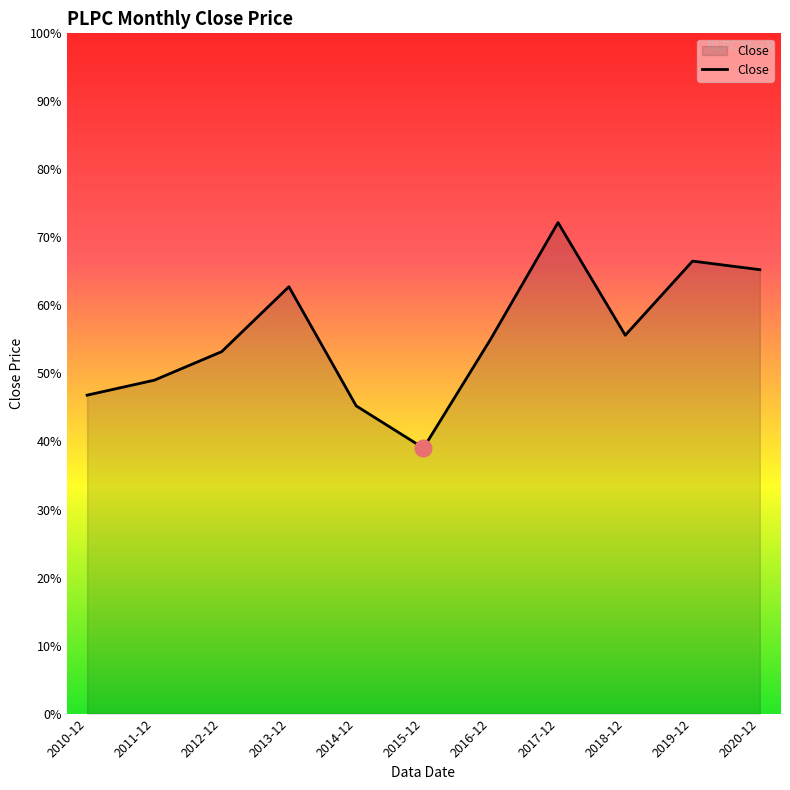

What is the difference between the maximum and minimum values?

33.1